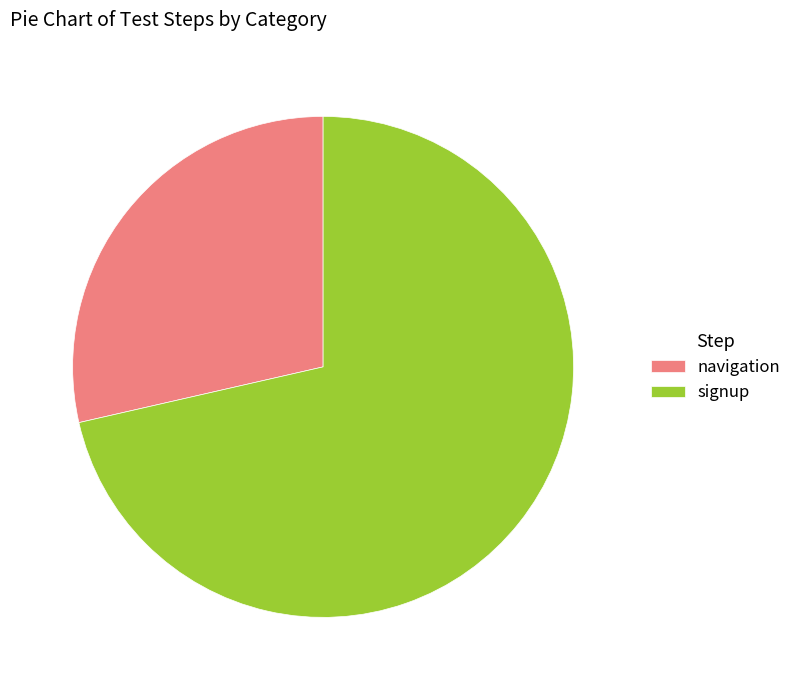

Does navigation represent more than half of the total?

No